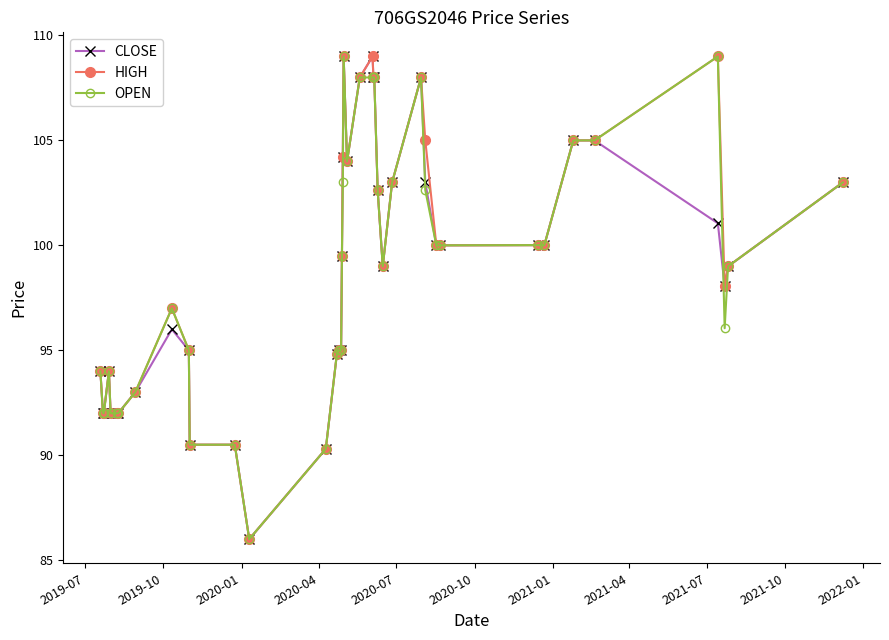

True or false: CLOSE has more than 2 points higher than both neighbors.

True